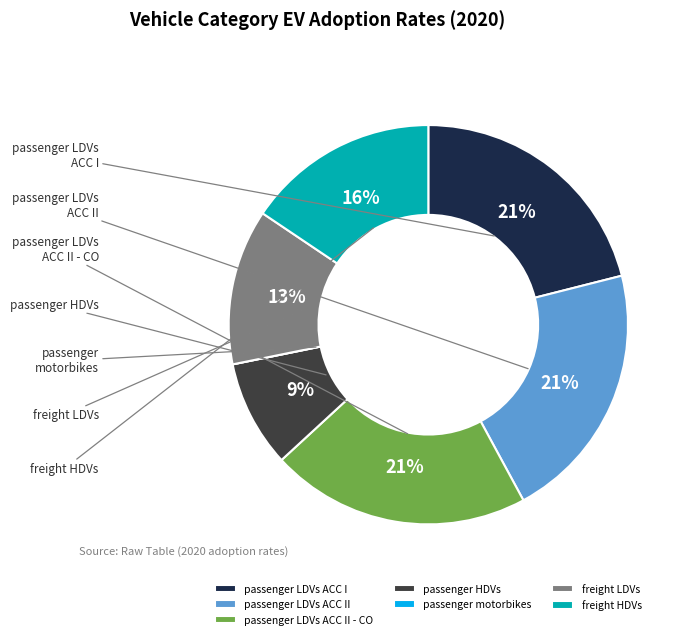

To the nearest percent, what portion does freight HDVs represent?

16%